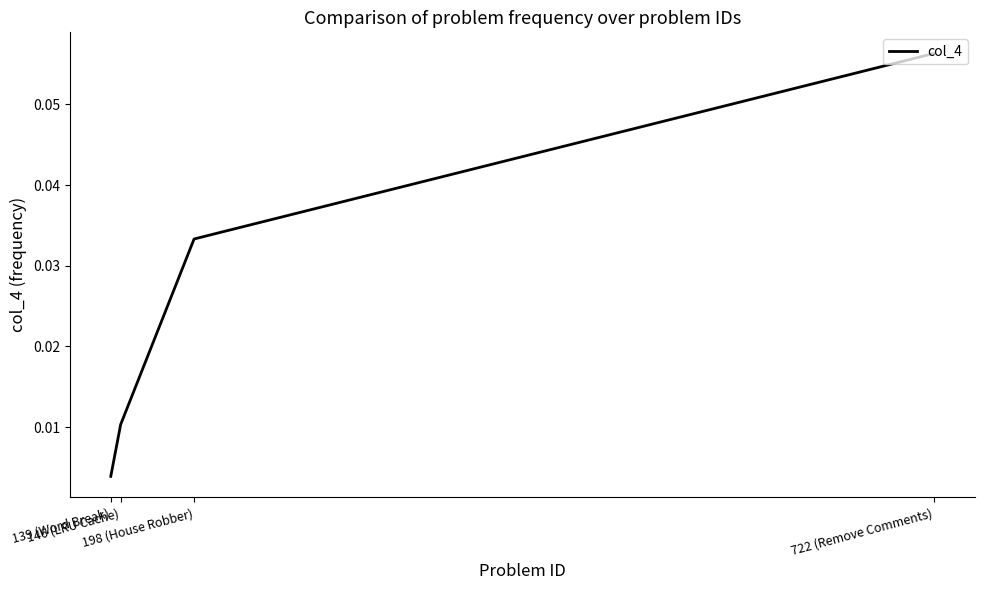

Rank the categories by value from highest to lowest.

722 (Remove Comments), 198 (House Robber), 146 (LRU Cache), 139 (Word Break)